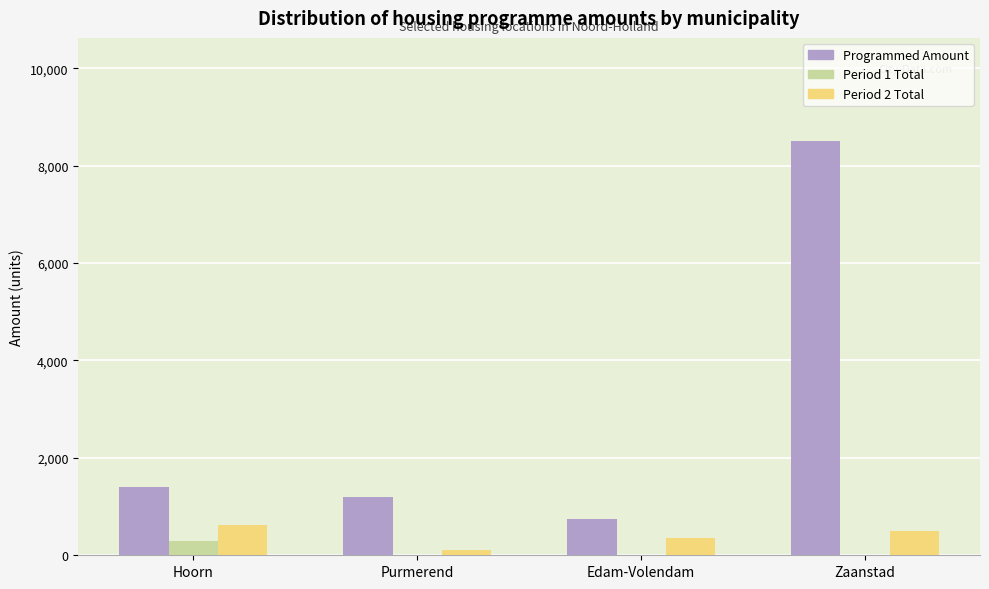

Which series changed the most between Edam-Volendam and Zaanstad?

Programmed Amount